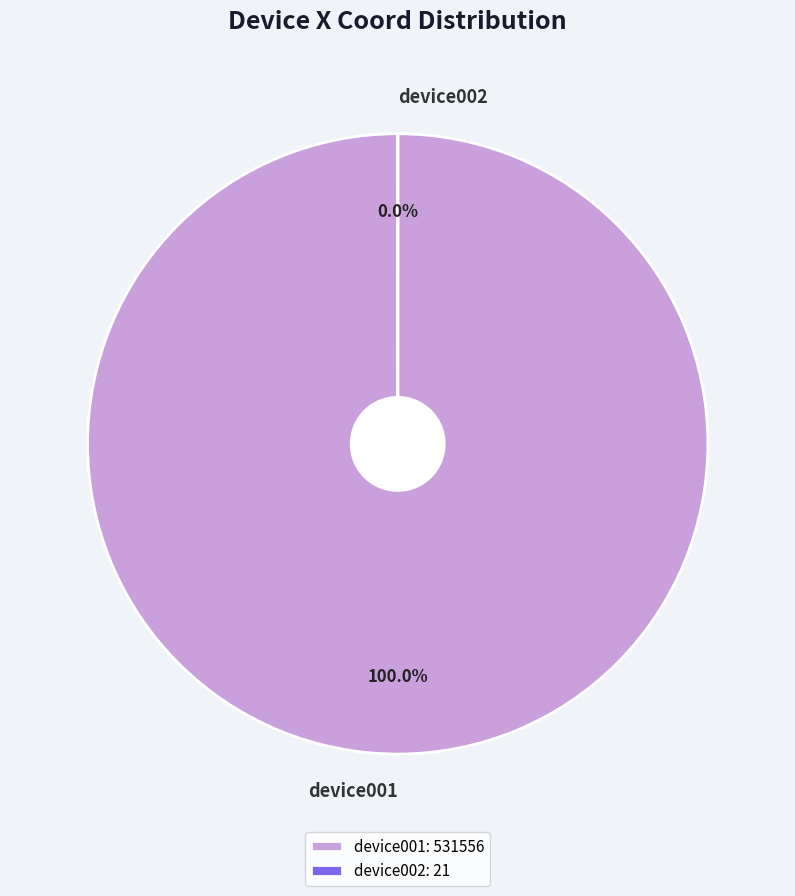

To the nearest percent, what is the average slice percentage?

50%